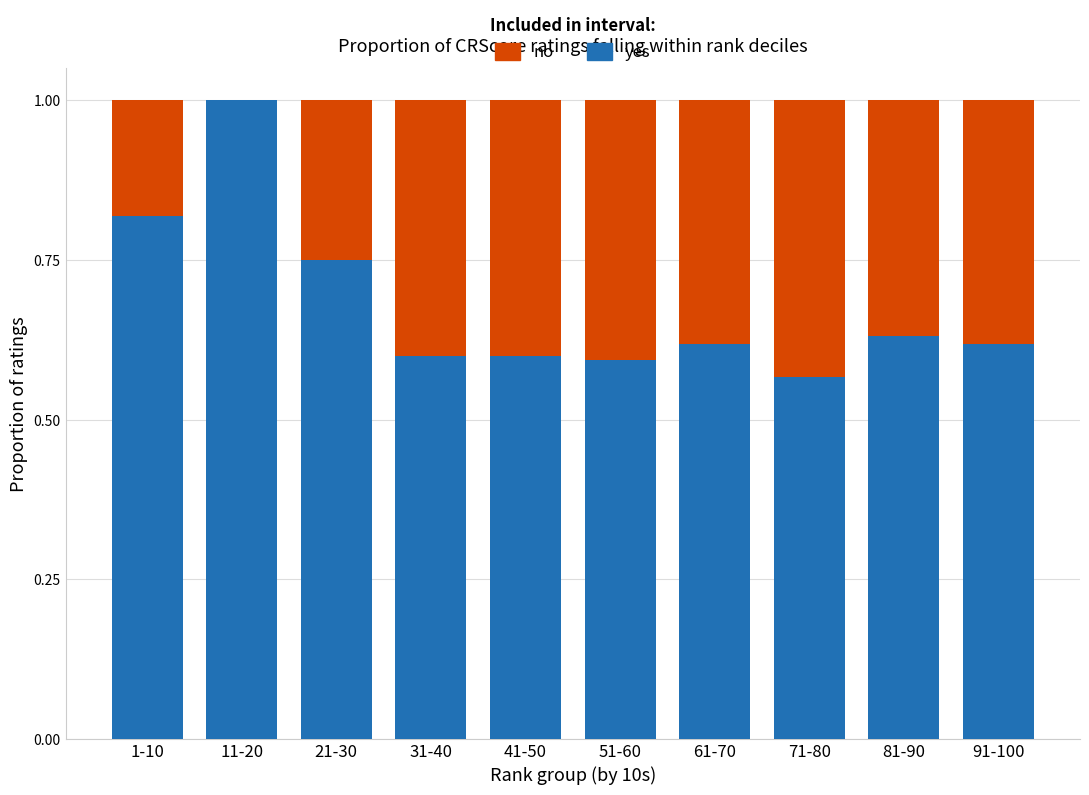

The yes series shows 0.9 at 71-80. True or false?

False